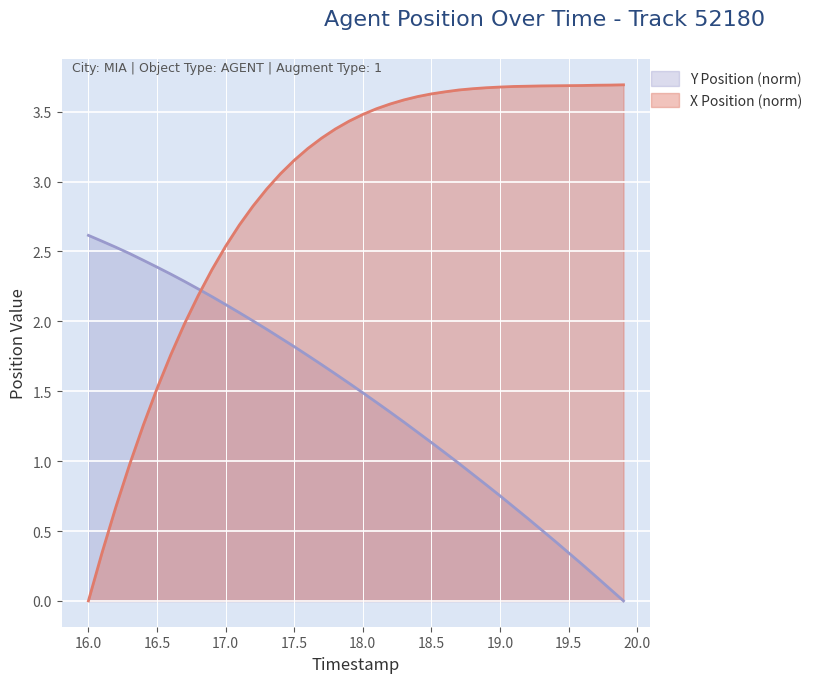

What is the total value across all series at 18.8?

4.6